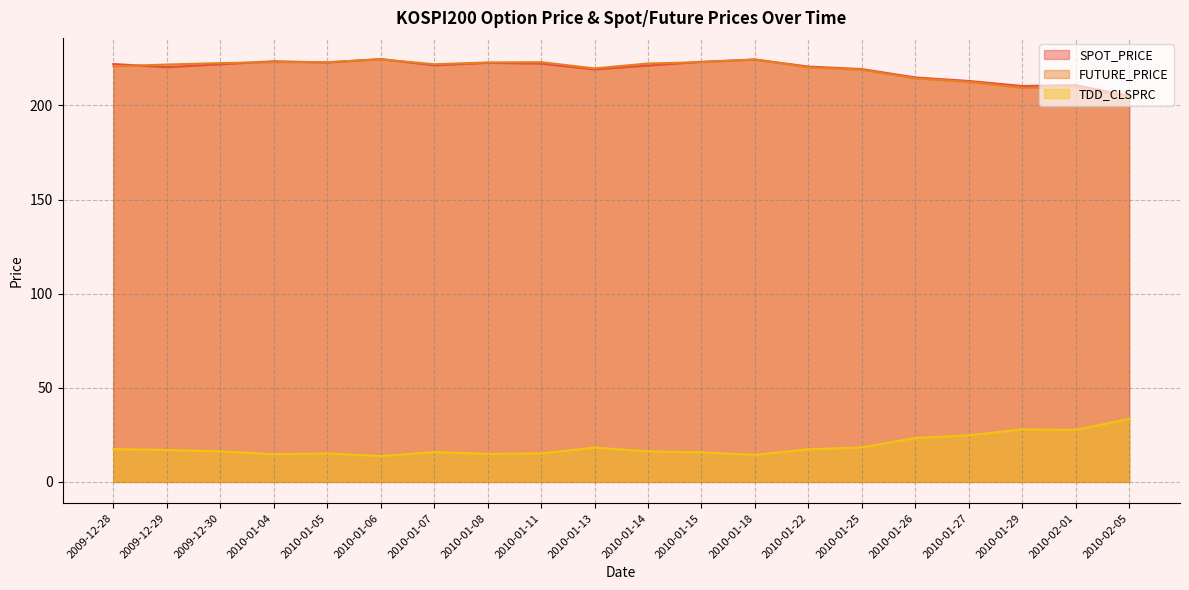

Which label corresponds to the largest value in the chart?

2010-01-06